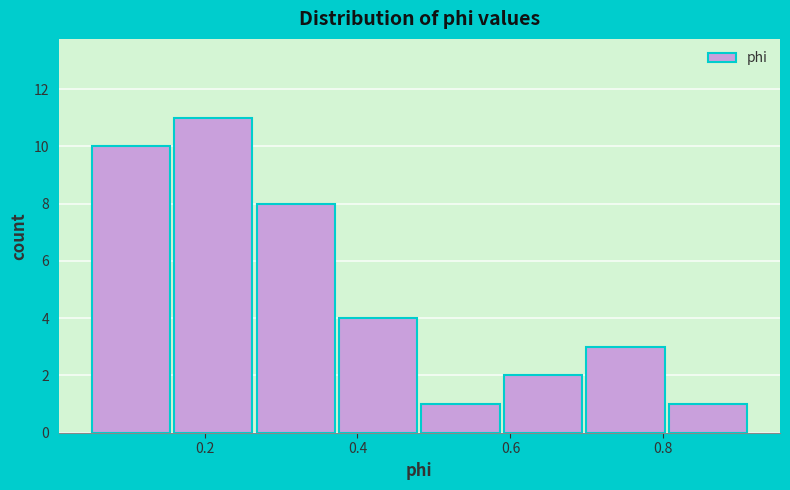

What is the height of the bar covering 0.38 to 0.48 on the x-axis? Neither the bar edges nor the heights are printed on the chart, so give them approximately, as read against the axes.

4